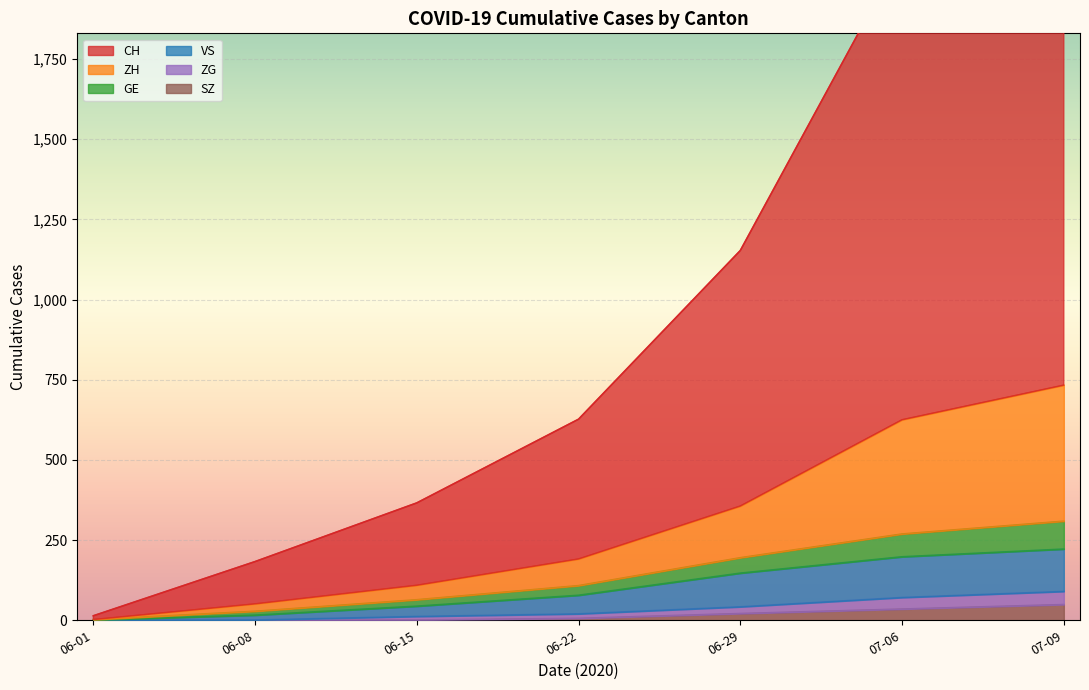

What is the maximum value for SZ?

49